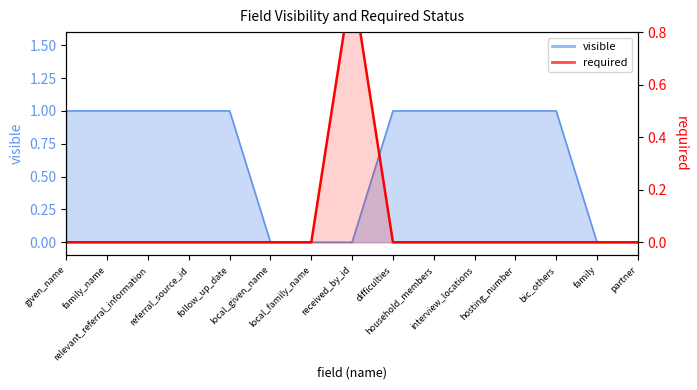

Reading left to right, what are all the values shown in this chart?

visible: given_name=1	family_name=1	relevant_referral_information=1	referral_source_id=1	follow_up_date=1	local_given_name=0	local_family_name=0	received_by_id=0	difficulties=1	household_members=1	interview_locations=1	hosting_number=1	bic_others=1	family=0	partner=0
required: given_name=0	family_name=0	relevant_referral_information=0	referral_source_id=0	follow_up_date=0	local_given_name=0	local_family_name=0	received_by_id=1	difficulties=0	household_members=0	interview_locations=0	hosting_number=0	bic_others=0	family=0	partner=0